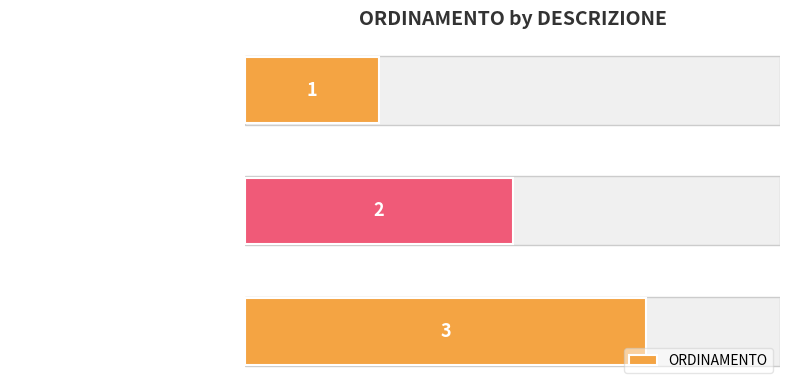

The chart shows a value of 1 at Non certificabile. True or false?

False